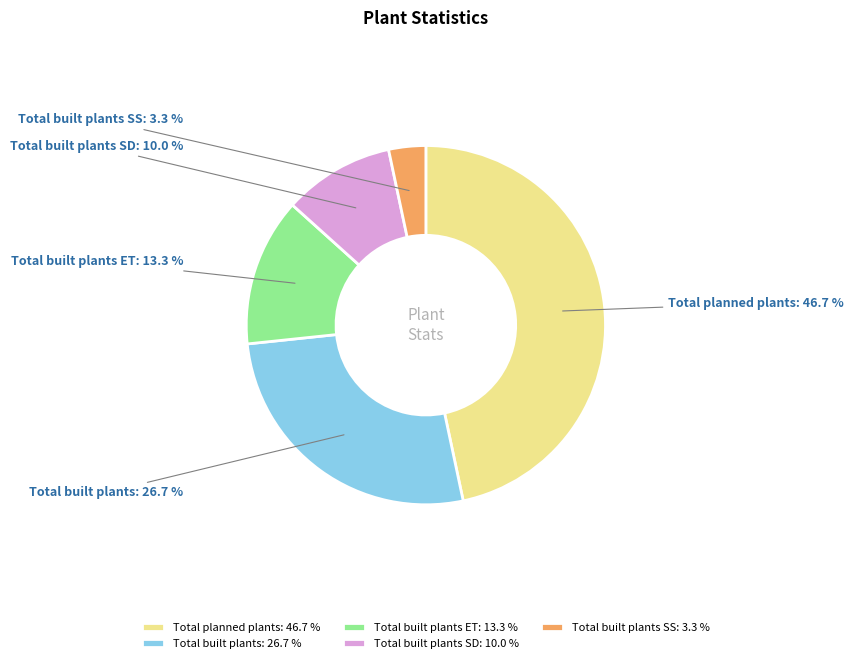

True or false: Total built plants SD accounts for 1% of the total.

False